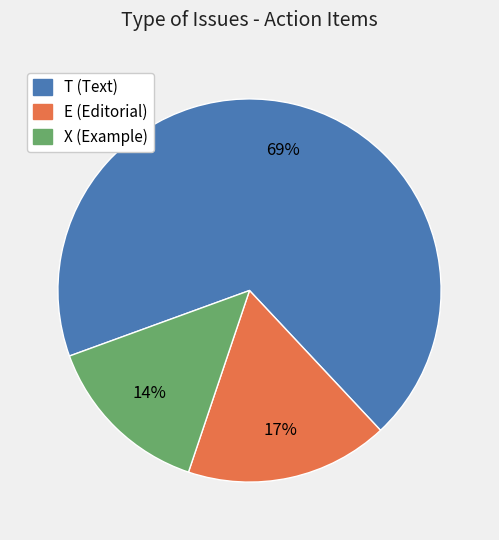

Count the number of slices in the pie.

3